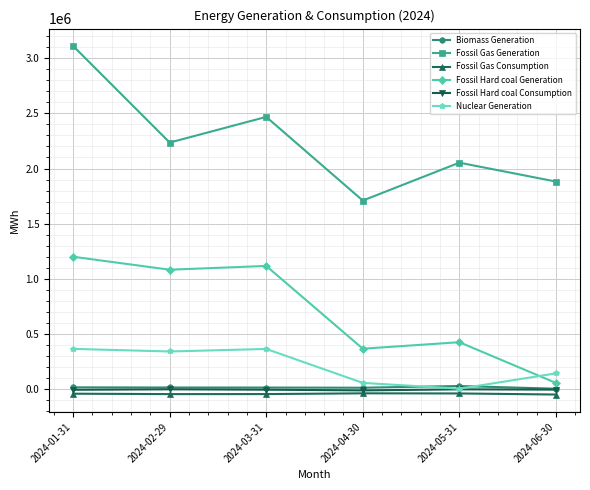

How many data points in Fossil Gas Generation are less than 2235607?

3